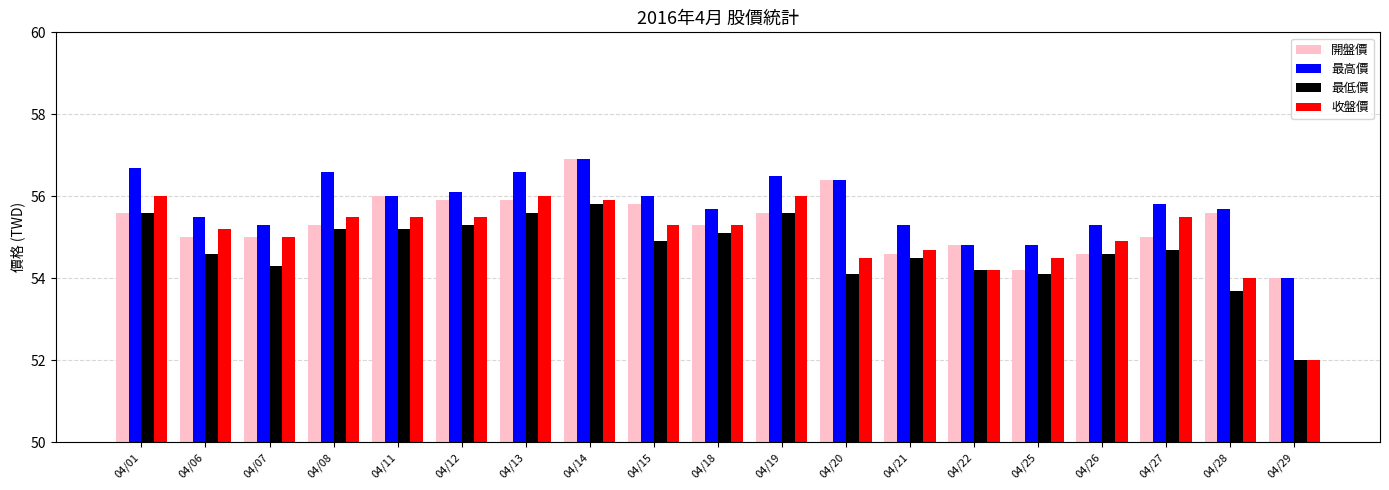

Which category has the highest value across all series?

04/14